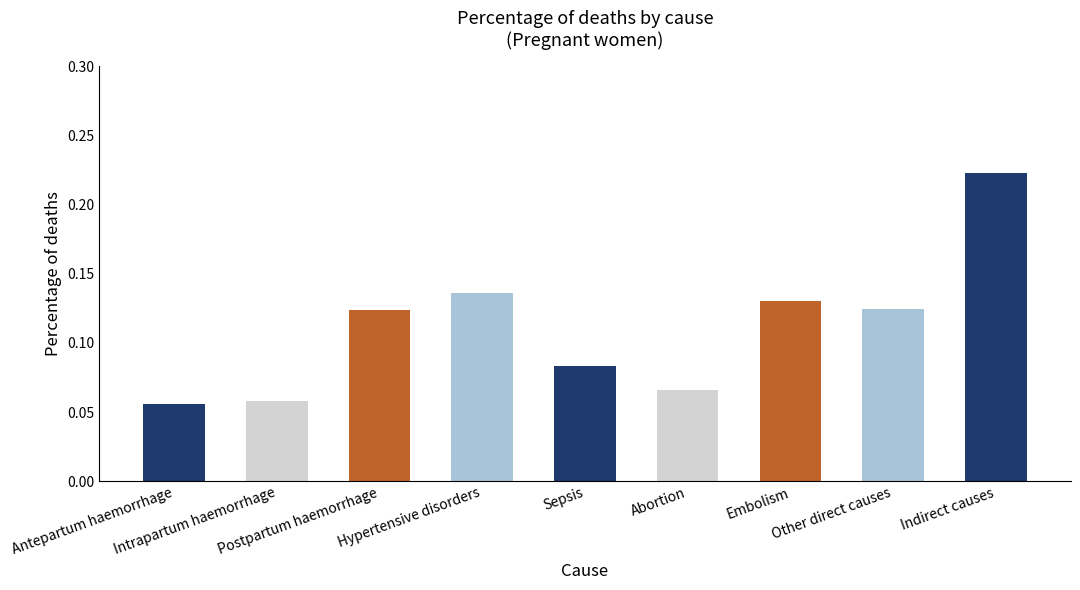

What position from the right is Indirect causes?

1